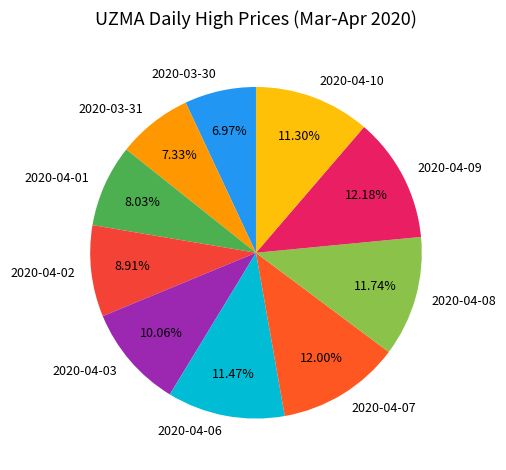

To the nearest percent, what is the difference between the 2020-04-08 and 2020-04-02 slice percentages?

3%